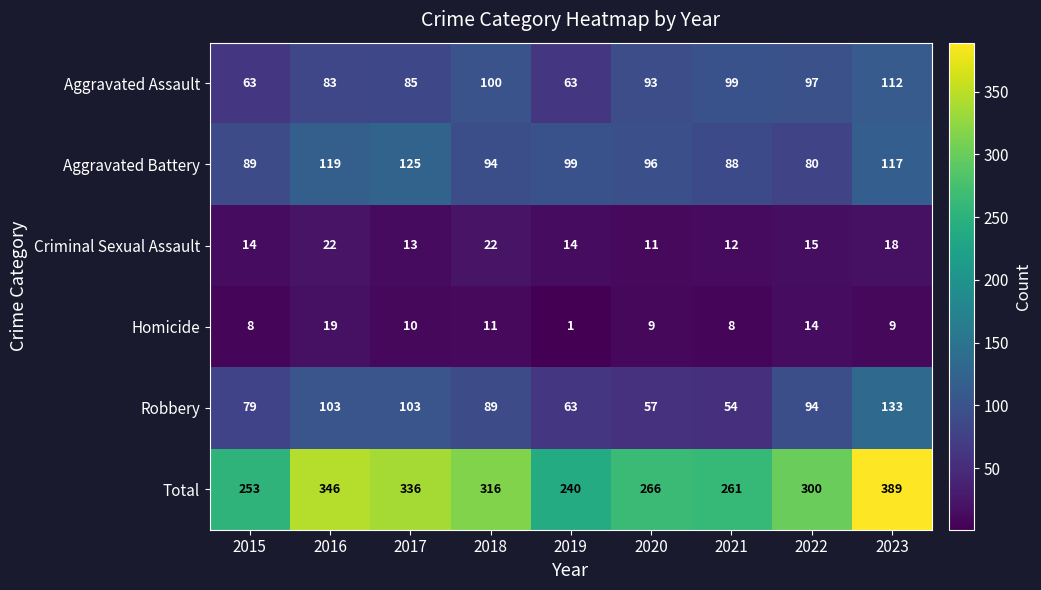

What is the average value of the Aggravated Battery series?

101